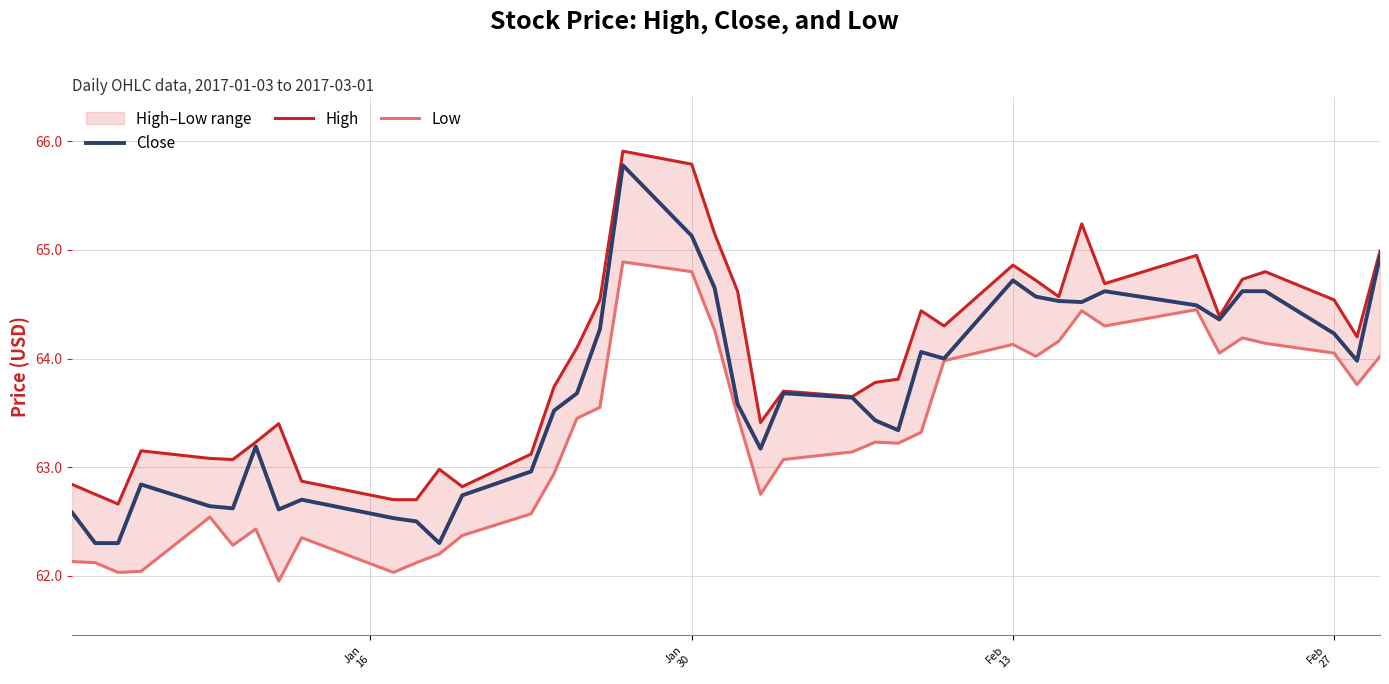

What is the highest value of the Close series?

65.8